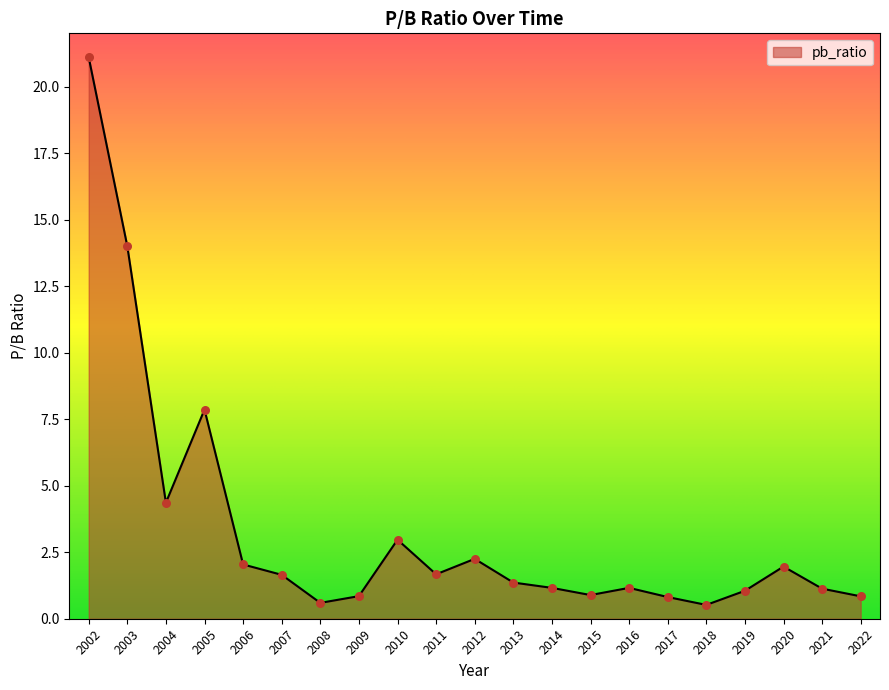

What is the change in value from 2004 to 2012?

-2.1